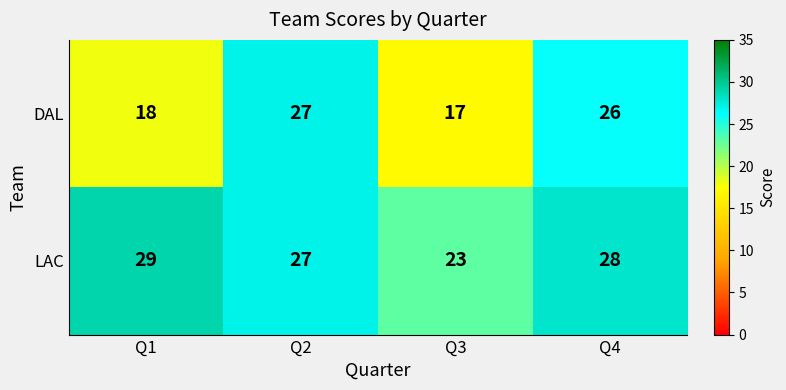

What is the sum of the LAC values at Q4 and Q3?

51